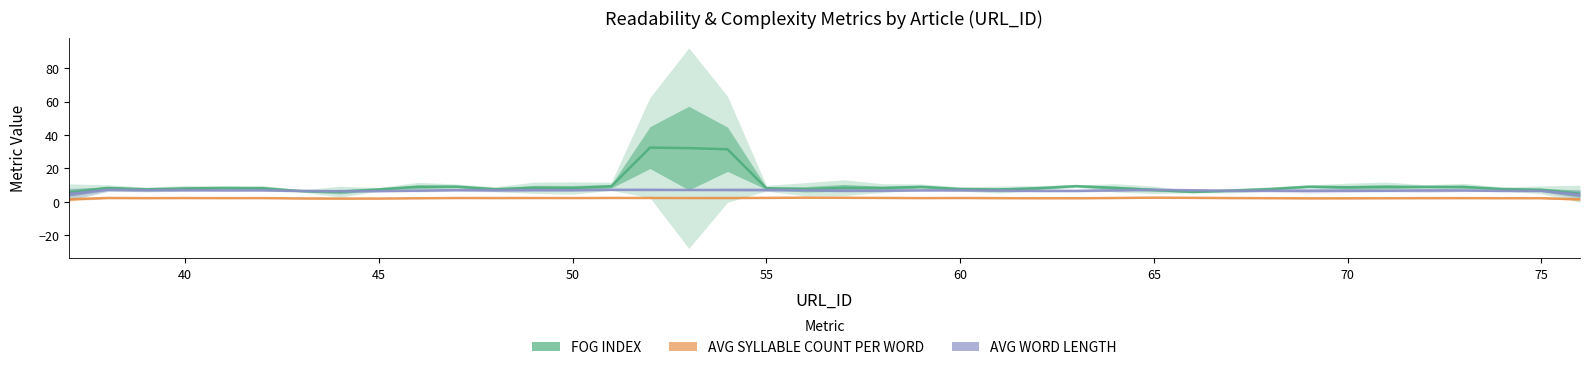

True or false: AVG WORD LENGTH and AVG SYLLABLE COUNT PER WORD intersect in this chart.

False